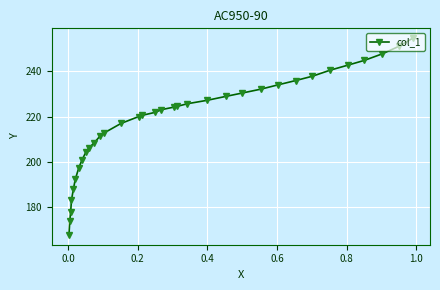

What is the greatest value displayed?

254.7